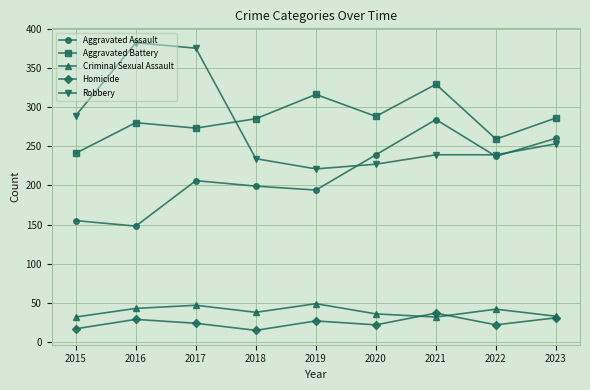

List the series in order of their peak value, lowest first.

Homicide, Criminal Sexual Assault, Aggravated Assault, Aggravated Battery, Robbery